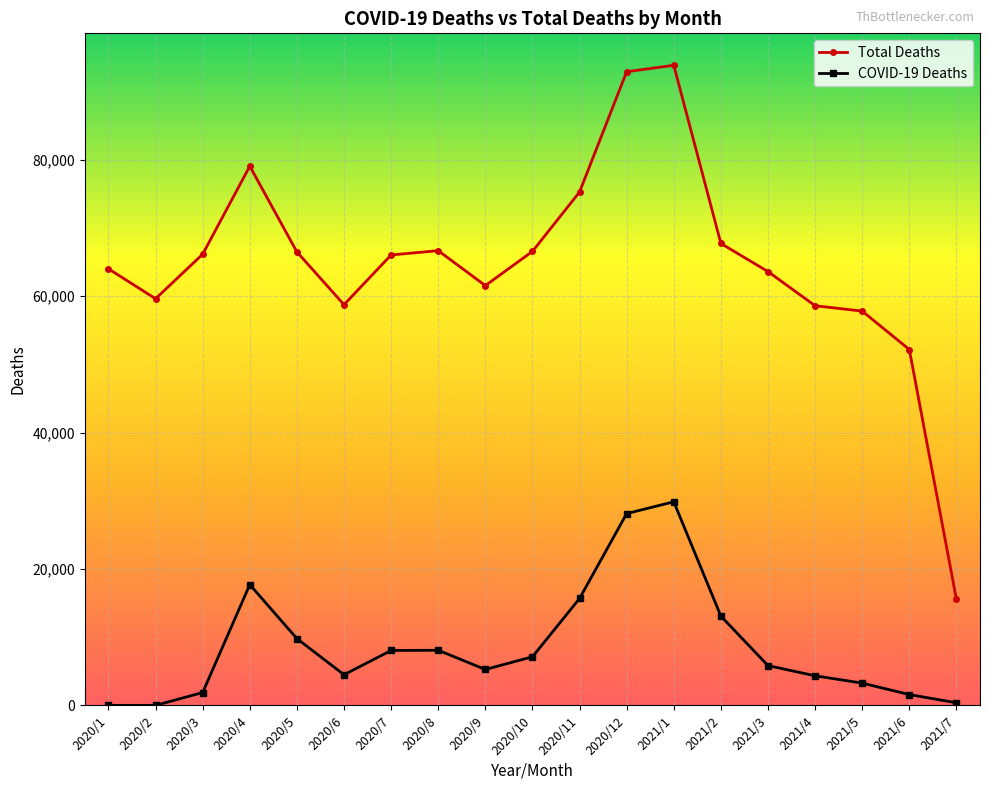

What is the difference between the COVID-19 Deaths values at 2021/3 and 2021/4?

1494